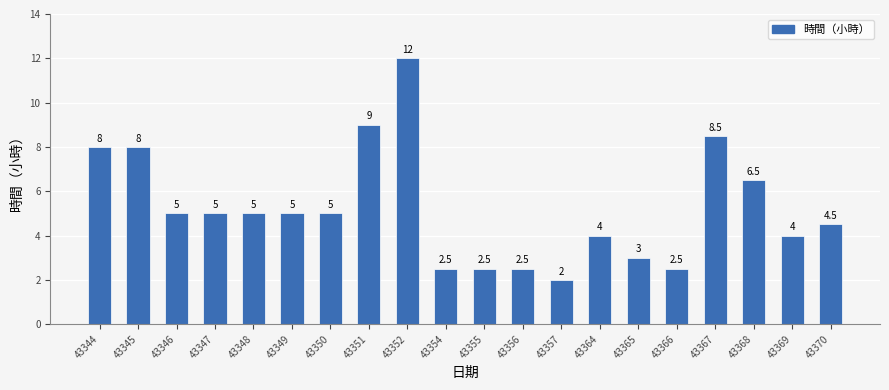

Reading left to right, what are all the values shown in this chart?

43344=8.0	43345=8.0	43346=5.0	43347=5.0	43348=5.0	43349=5.0	43350=5.0	43351=9.0	43352=12.0	43354=2.5	43355=2.5	43356=2.5	43357=2.0	43364=4.0	43365=3.0	43366=2.5	43367=8.5	43368=6.5	43369=4.0	43370=4.5